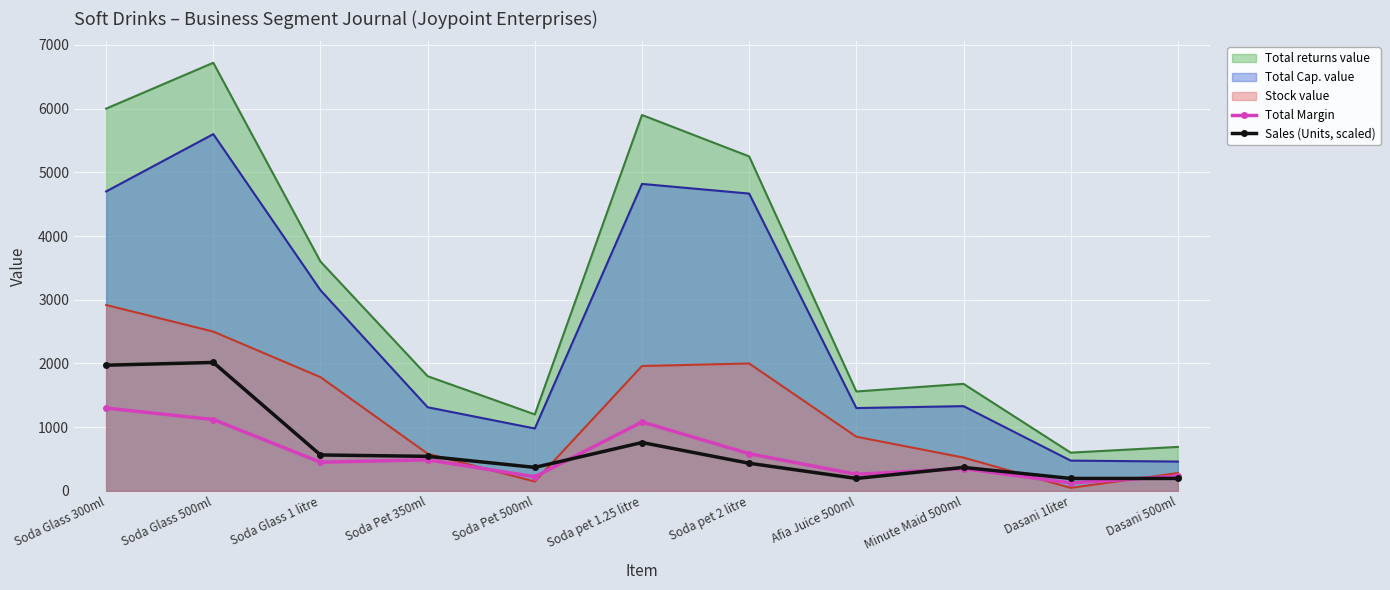

Which series has the largest total across all categories?

Total returns value